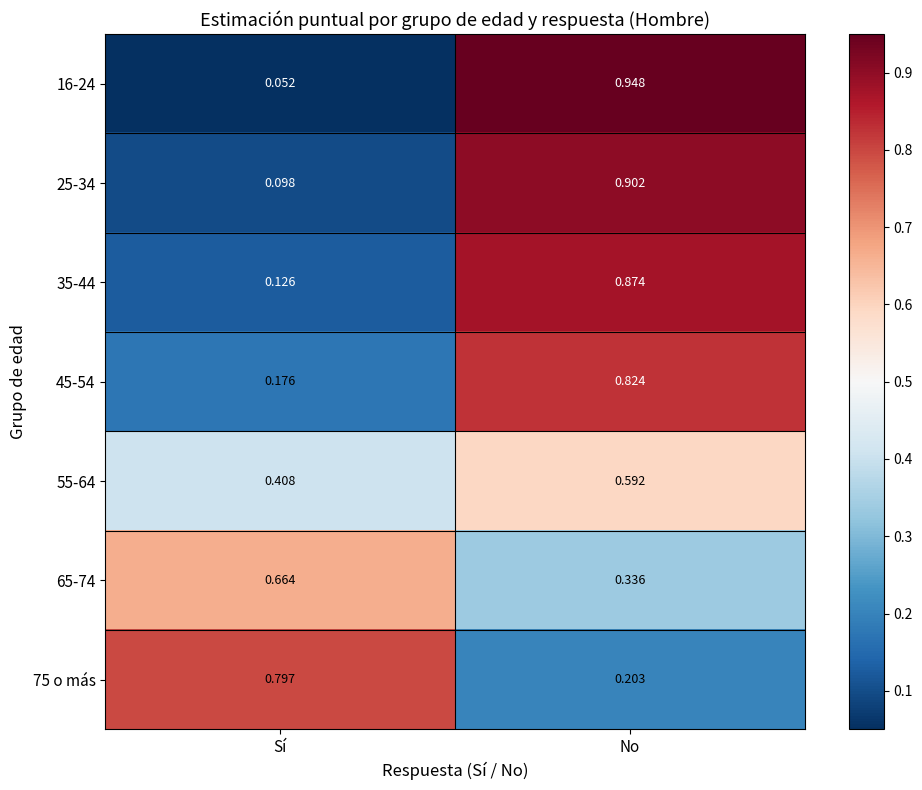

Rank the categories by 65-74 value from highest to lowest.

Sí, No